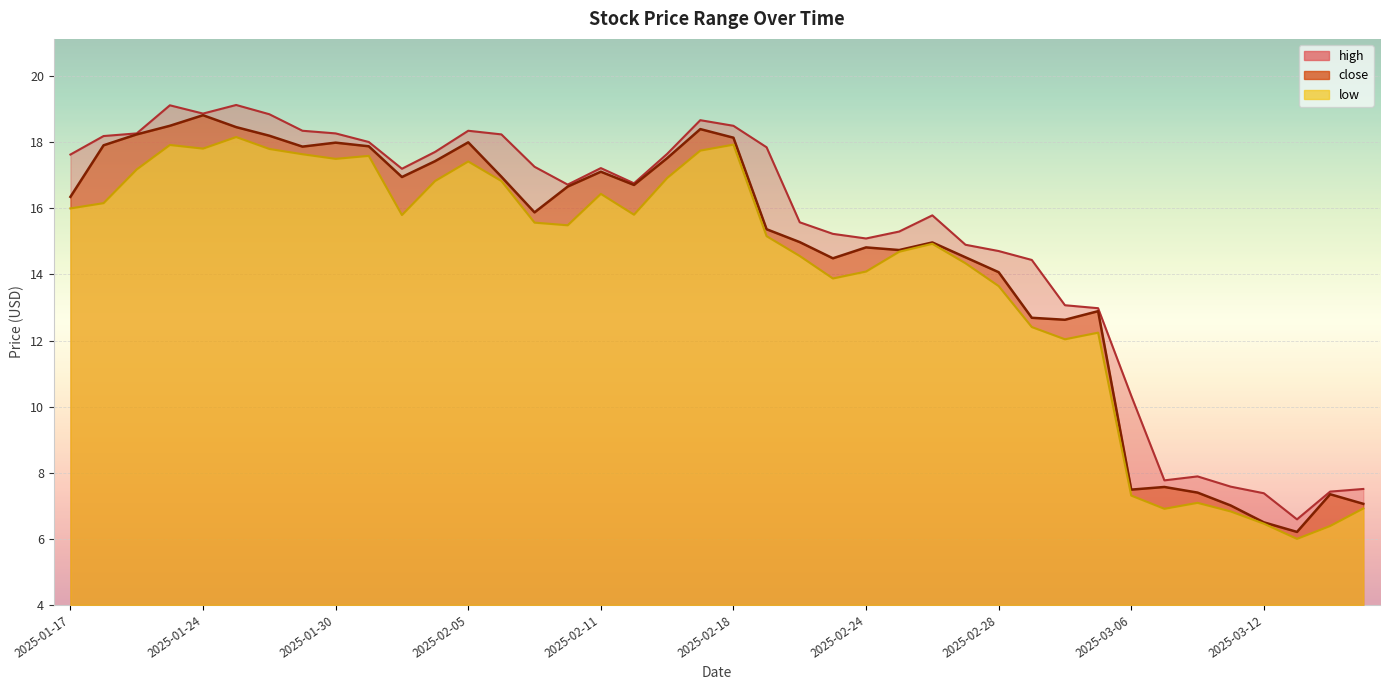

Which series has the largest total across all categories?

high